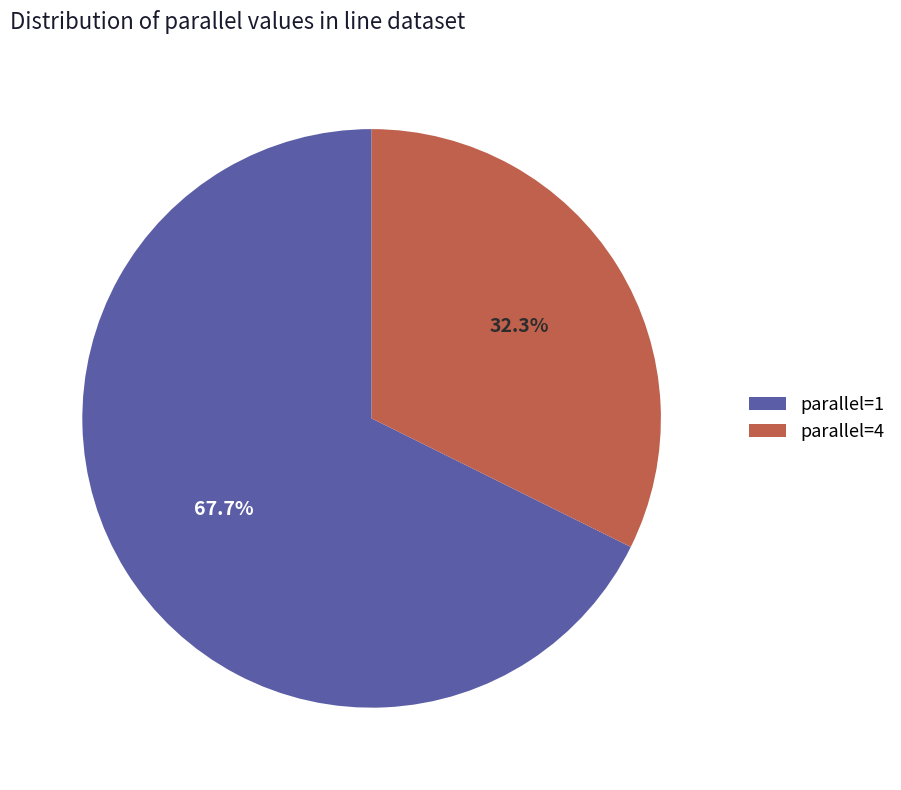

Which category has the biggest portion of the pie?

parallel=1